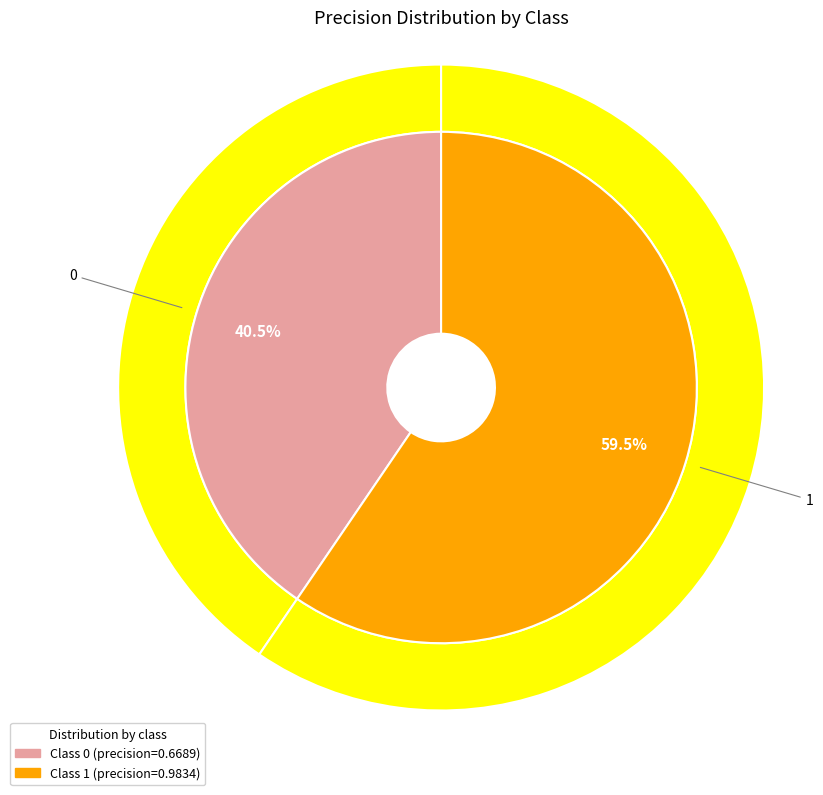

What percentage is the 0 slice, to the nearest percent?

40%